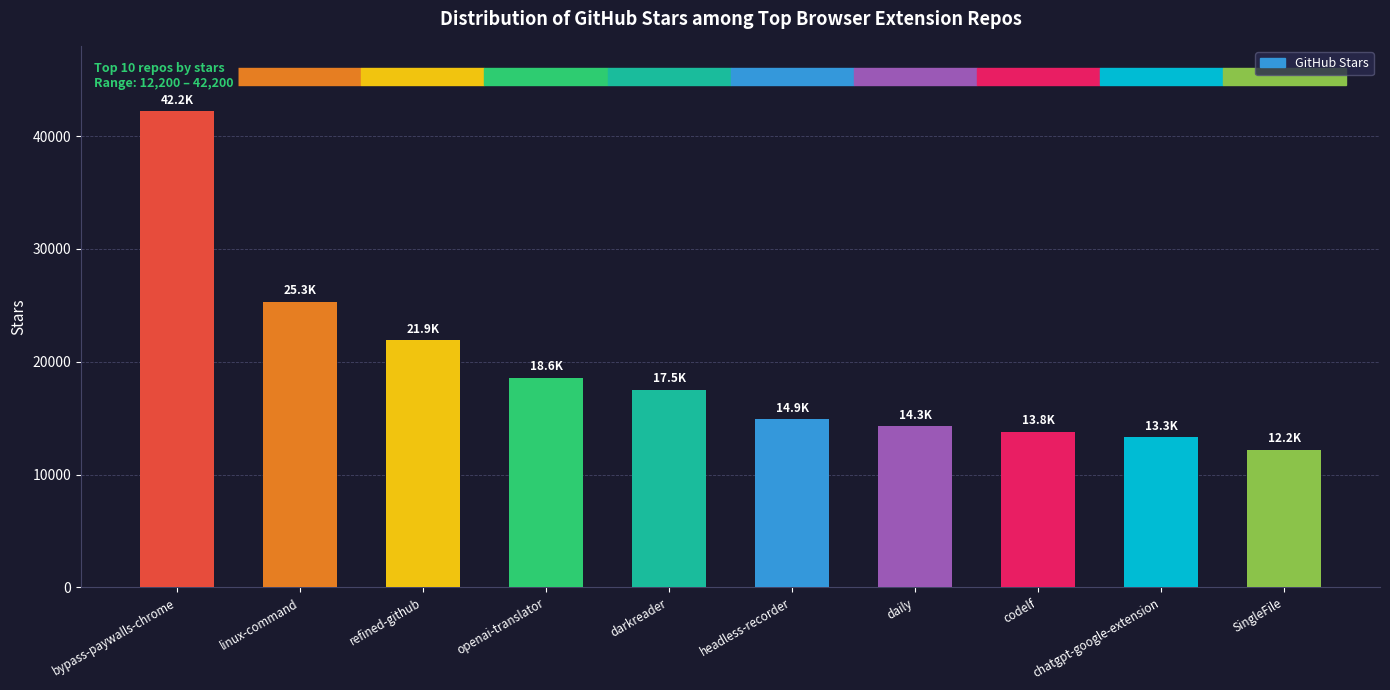

What is the approximate value at chatgpt-google-extension, to the nearest 10?

13300